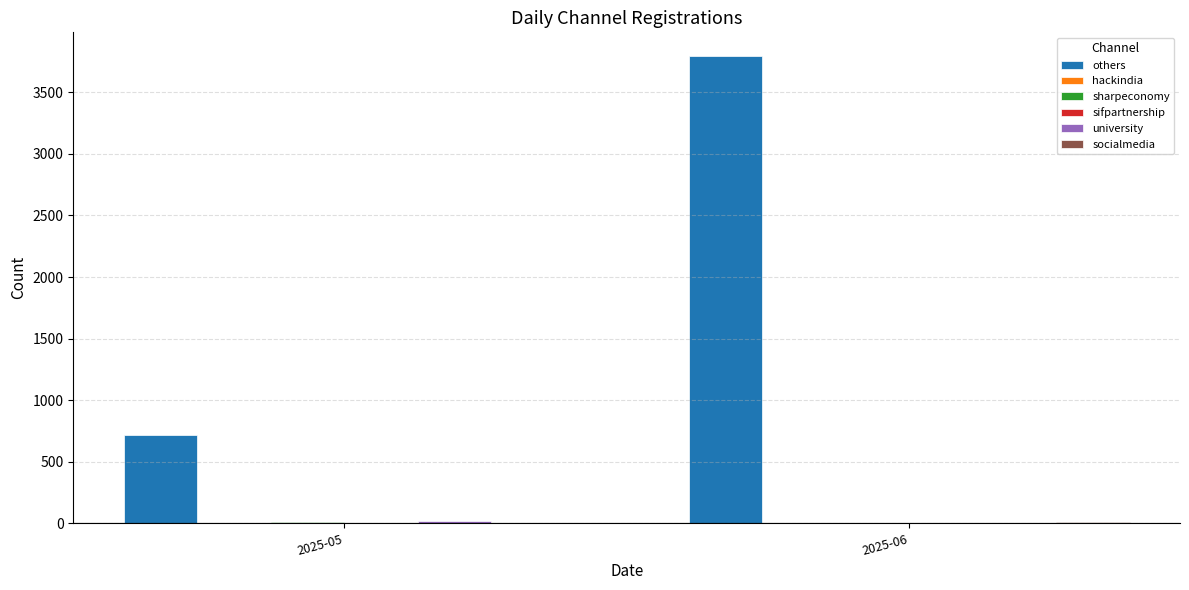

Which series has the largest total across all categories?

others